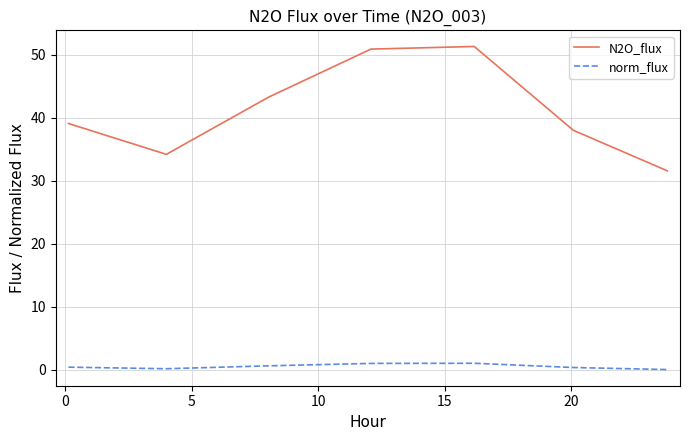

Which series has the largest range (max minus min)?

N2O_flux